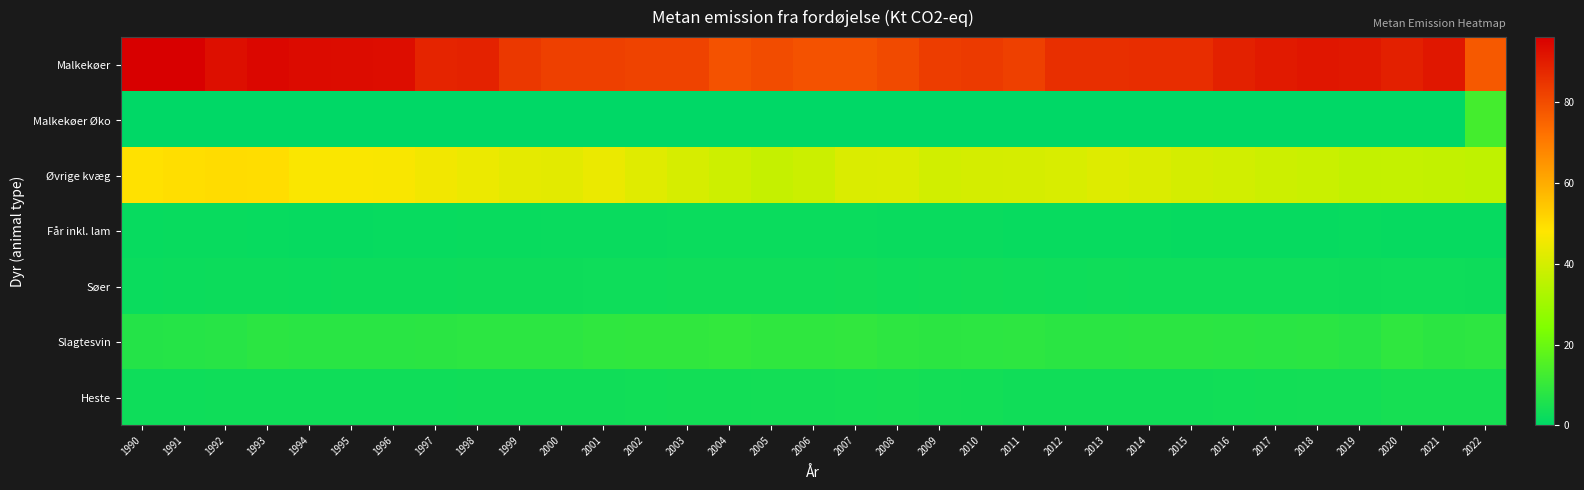

Reading left to right, extract all data points from this chart.

Malkekøer: 1990=96.2	1991=96.2	1992=92.9	1993=94.6	1994=93.7	1995=93.4	1996=93.2	1997=88.5	1998=88.9	1999=84.3	2000=82.5	2001=82.6	2002=82.0	2003=82.0	2004=78.8	2005=80.1	2006=78.8	2007=78.7	2008=80.5	2009=83.2	2010=83.9	2011=82.5	2012=86.1	2013=86.1	2014=86.5	2015=86.6	2016=89.2	2017=90.7	2018=91.5	2019=91.1	2020=89.2	2021=91.2	2022=77.3
Malkekøer Øko: 1990=0.0	1991=0.0	1992=0.0	1993=0.0	1994=0.0	1995=0.0	1996=0.0	1997=0.0	1998=0.0	1999=0.0	2000=0.0	2001=0.0	2002=0.0	2003=0.0	2004=0.0	2005=0.0	2006=0.0	2007=0.0	2008=0.0	2009=0.0	2010=0.0	2011=0.0	2012=0.0	2013=0.0	2014=0.0	2015=0.0	2016=0.0	2017=0.0	2018=0.0	2019=0.0	2020=0.0	2021=0.0	2022=13.0
Øvrige kvæg: 1990=49.0	1991=49.5	1992=49.9	1993=49.7	1994=47.3	1995=47.2	1996=47.0	1997=45.8	1998=44.6	1999=43.3	2000=42.9	2001=44.4	2002=42.4	2003=40.6	2004=38.8	2005=37.3	2006=38.4	2007=41.2	2008=41.4	2009=39.5	2010=40.2	2011=40.4	2012=40.8	2013=41.9	2014=41.2	2015=40.1	2016=39.6	2017=38.6	2018=38.0	2019=37.0	2020=37.0	2021=36.7	2022=36.1
Får inkl. lam: 1990=1.6	1991=1.8	1992=1.8	1993=1.5	1994=1.4	1995=1.4	1996=1.6	1997=1.6	1998=1.7	1999=1.8	2000=1.9	2001=2.0	2002=2.0	2003=2.1	2004=2.1	2005=2.2	2006=2.2	2007=2.1	2008=2.0	2009=2.0	2010=1.9	2011=1.6	2012=1.6	2013=1.5	2014=1.5	2015=1.4	2016=1.4	2017=1.4	2018=1.4	2019=1.5	2020=1.4	2021=1.3	2022=1.3
Søer: 1990=2.2	1991=2.3	1992=2.5	1993=2.6	1994=2.4	1995=2.5	1996=2.5	1997=2.6	1998=2.8	1999=2.7	2000=2.7	2001=2.9	2002=3.0	2003=3.1	2004=3.1	2005=3.1	2006=3.1	2007=3.2	2008=3.0	2009=3.1	2010=3.2	2011=3.1	2012=2.9	2013=3.0	2014=2.9	2015=2.9	2016=2.8	2017=2.8	2018=2.9	2019=2.8	2020=3.0	2021=2.9	2022=2.7
Slagtesvin: 1990=7.0	1991=7.3	1992=7.7	1993=8.4	1994=8.0	1995=7.9	1996=8.0	1997=8.2	1998=8.6	1999=8.6	2000=8.5	2001=9.2	2002=9.4	2003=9.3	2004=9.7	2005=9.2	2006=9.2	2007=9.4	2008=8.8	2009=8.4	2010=8.6	2011=8.7	2012=8.1	2013=8.1	2014=8.4	2015=8.3	2016=8.1	2017=8.0	2018=8.2	2019=7.7	2020=9.0	2021=8.4	2022=8.6
Heste: 1990=2.9	1991=3.0	1992=3.0	1993=3.0	1994=3.1	1995=3.1	1996=3.1	1997=3.2	1998=3.2	1999=3.2	2000=3.3	2001=3.4	2002=3.5	2003=3.6	2004=3.7	2005=3.8	2006=3.9	2007=4.0	2008=4.1	2009=3.9	2010=3.6	2011=3.4	2012=3.4	2013=3.3	2014=3.3	2015=3.4	2016=3.5	2017=3.7	2018=3.8	2019=3.8	2020=4.4	2021=4.4	2022=4.4